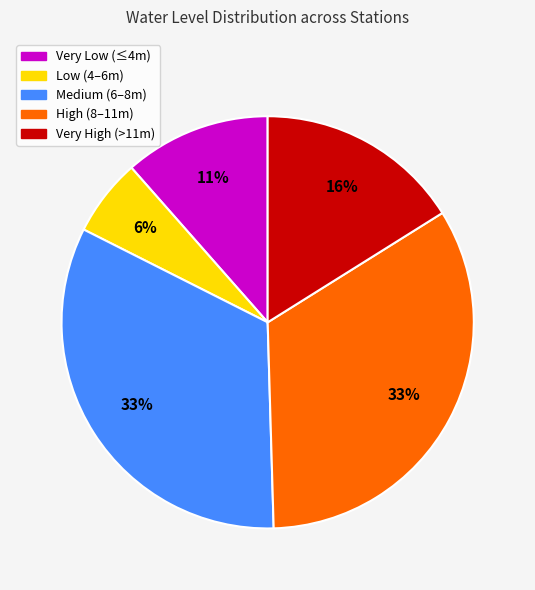

Is there any slice that represents more than half of the pie?

No